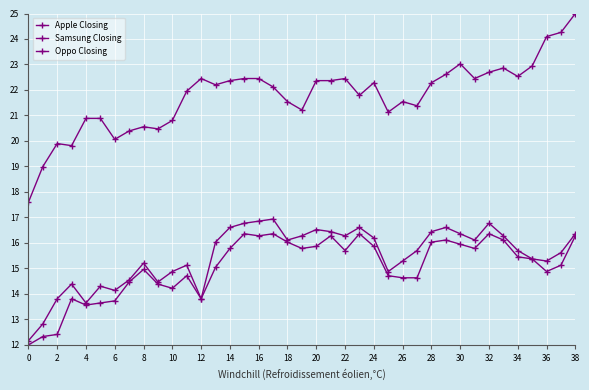

What is the greatest value displayed?

25.0